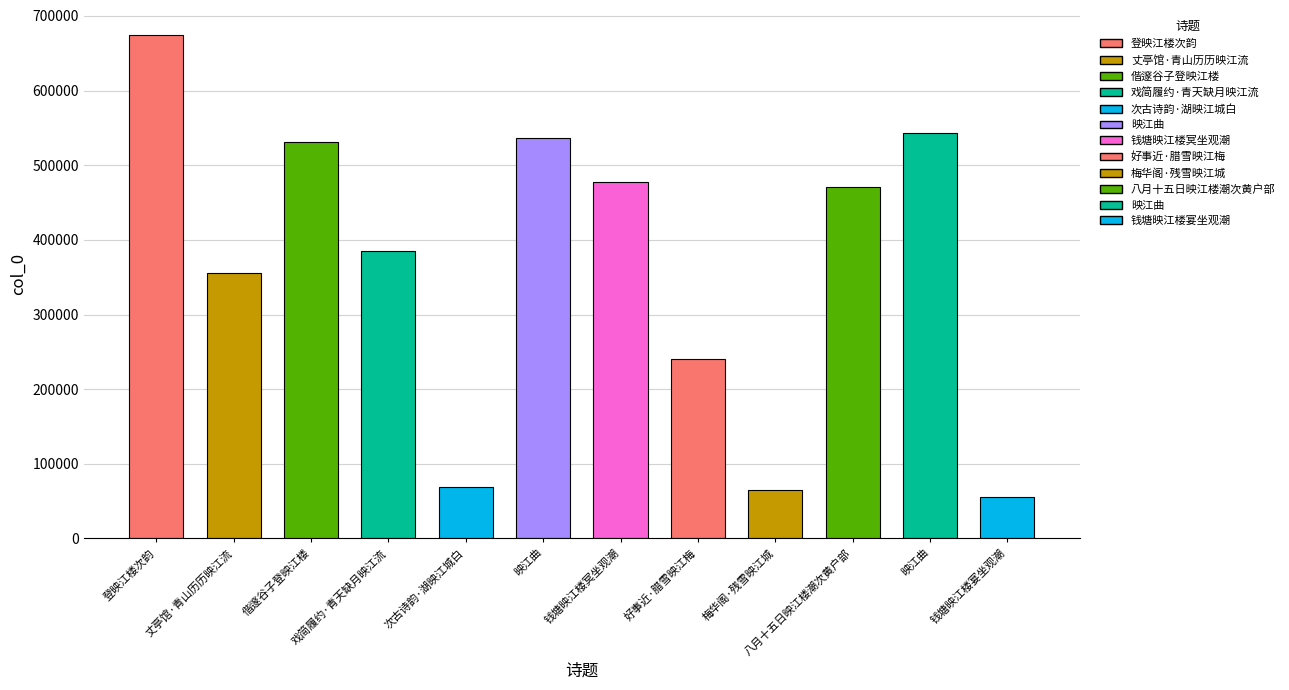

Which category has the highest value across all series?

登映江楼次韵